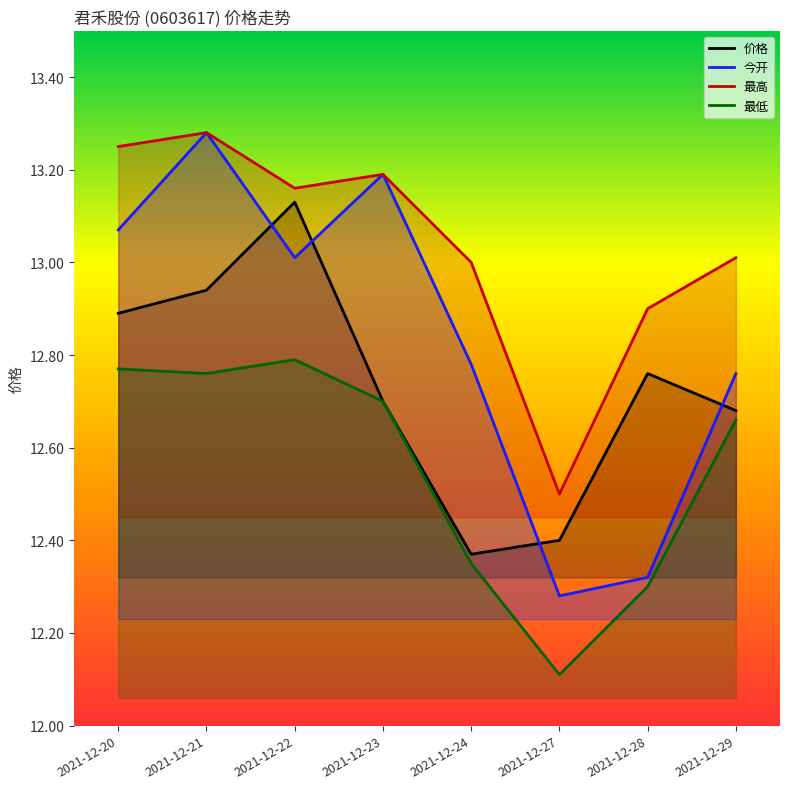

What value does the 价格 series have at 2021-12-24?

12.4